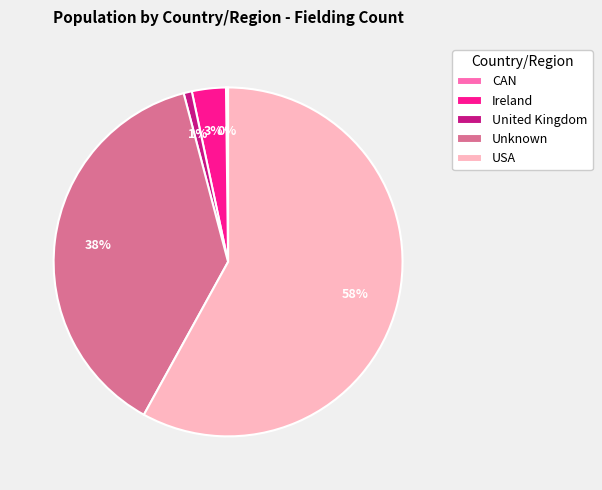

To the nearest percent, what is the difference between the largest and smallest slice percentages?

58%